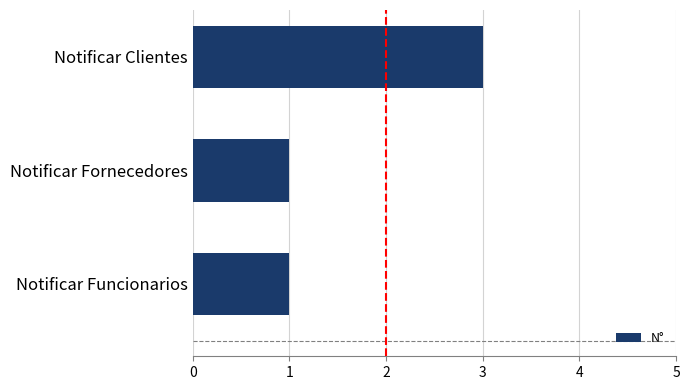

What is the minimum value shown in the chart?

1